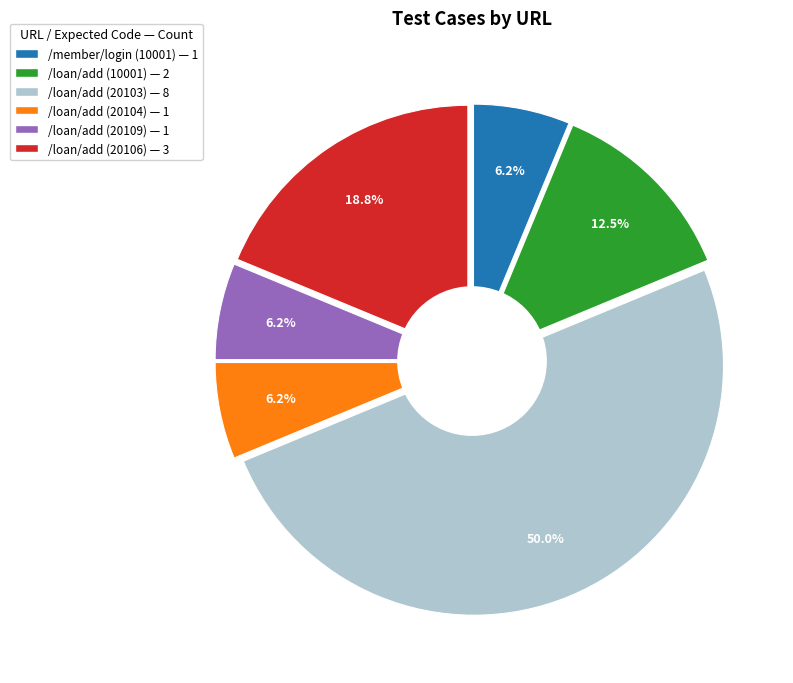

What is the smallest slice in the pie chart?

/member/login